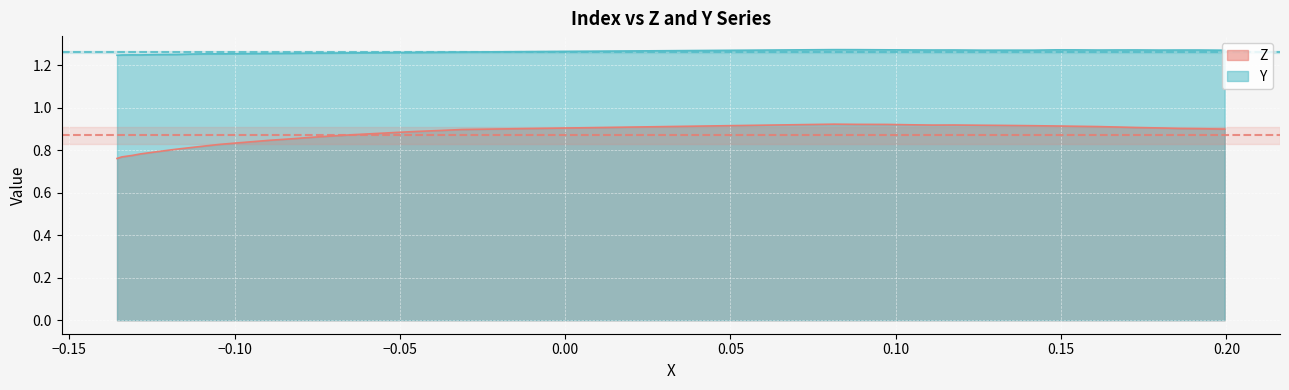

Reading left to right, transcribe all the data shown in this chart.

Z: 0.8	0.8	0.8	0.8	0.8	0.8	0.8	0.8	0.8	0.8	0.8	0.8	0.8	0.9	0.9	0.9	0.9	0.9	0.9	0.9	0.9	0.9	0.9	0.9	0.9	0.9	0.9	0.9	0.9	0.9	0.9	0.9	0.9	0.9	0.9	0.9	0.9	0.9	0.9	0.9
Y: 1.2	1.2	1.2	1.2	1.2	1.3	1.3	1.3	1.3	1.3	1.3	1.3	1.3	1.3	1.3	1.3	1.3	1.3	1.3	1.3	1.3	1.3	1.3	1.3	1.3	1.3	1.3	1.3	1.3	1.3	1.3	1.3	1.3	1.3	1.3	1.3	1.3	1.3	1.3	1.3